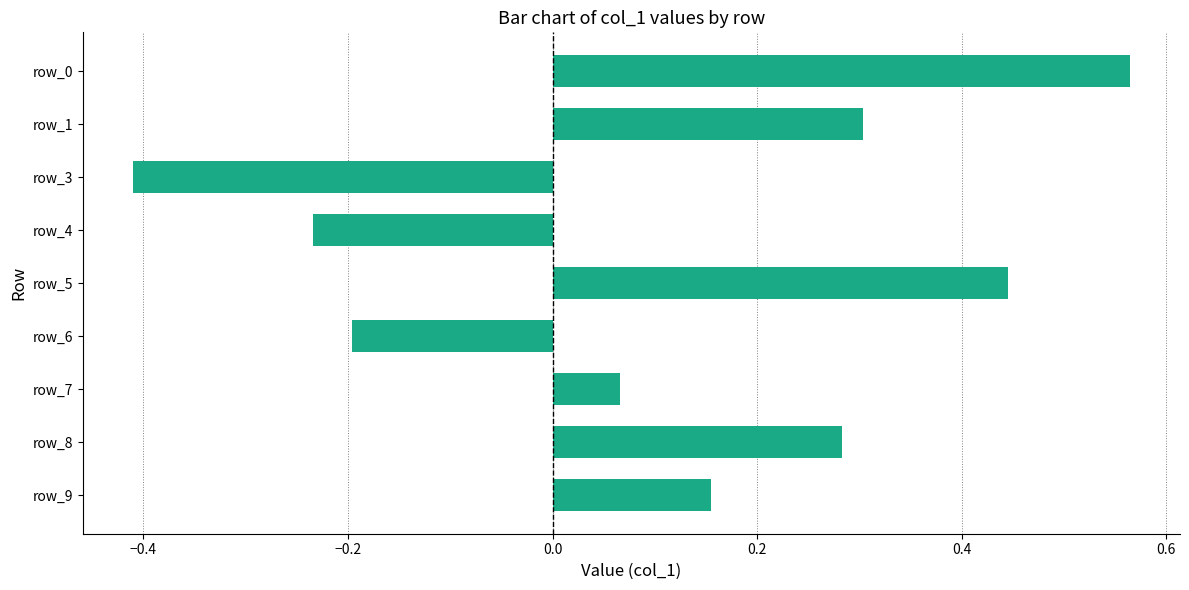

Is it true that the value at row_3 is -0.1?

False